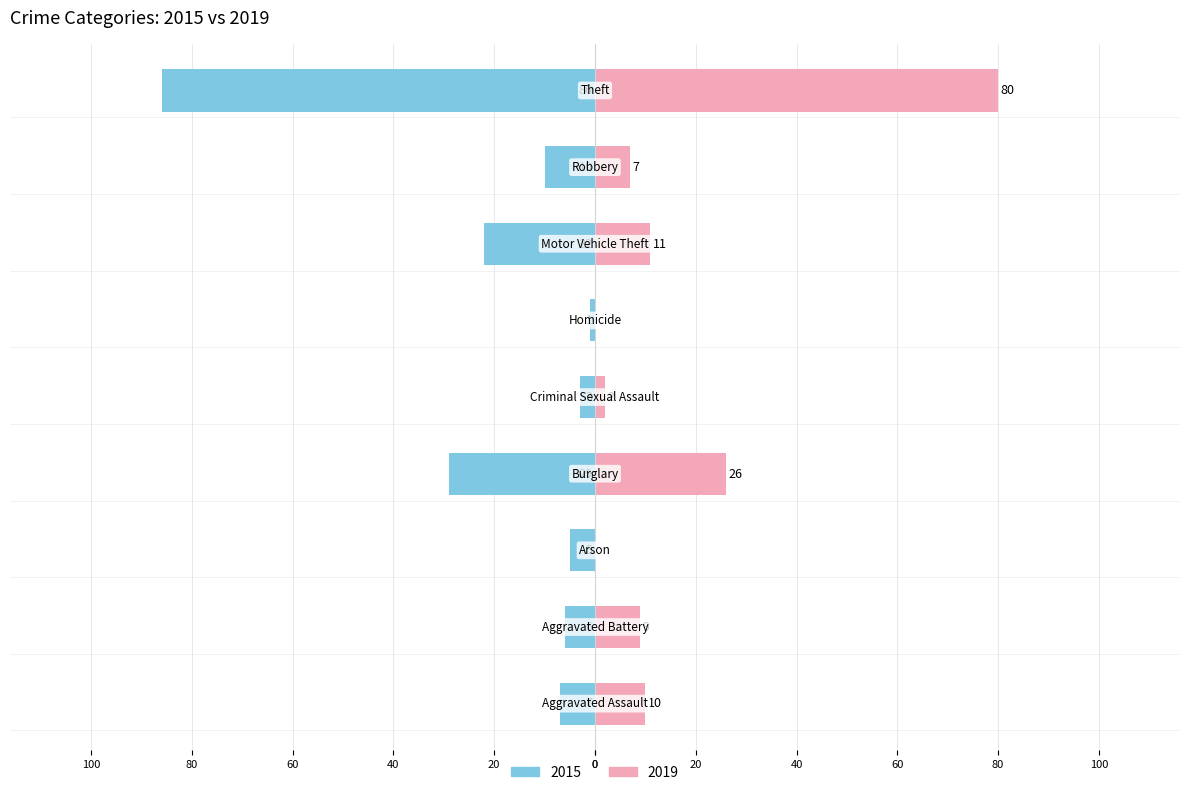

What is the sum of the 2015 values at Robbery and Motor Vehicle Theft?

-32